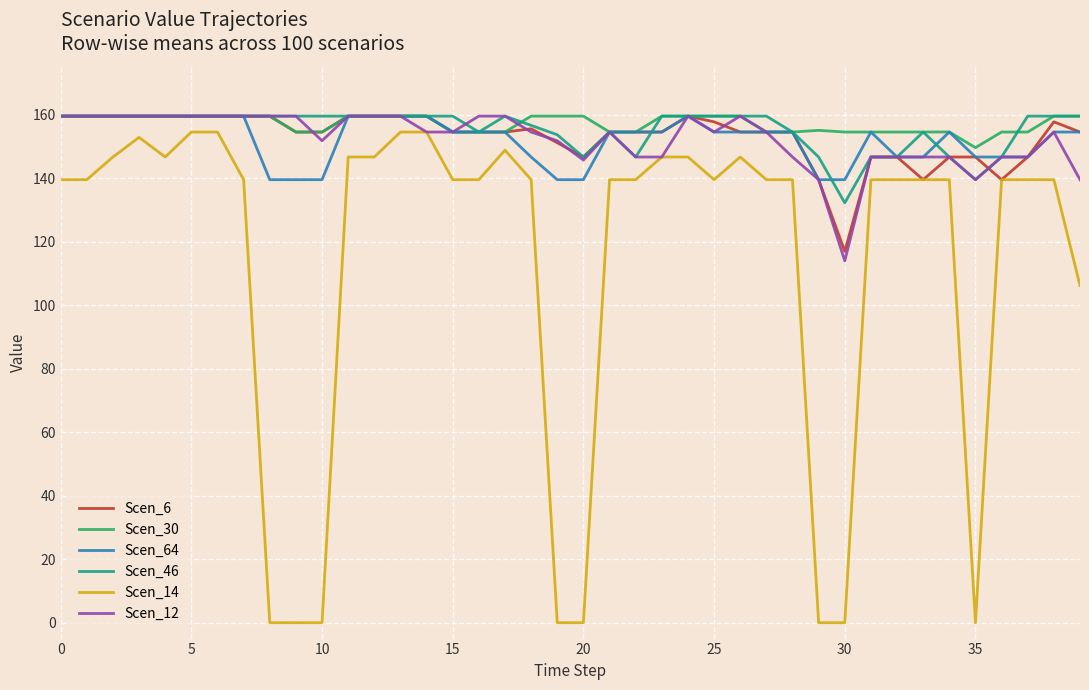

Which series has the largest range (max minus min)?

Scen_14